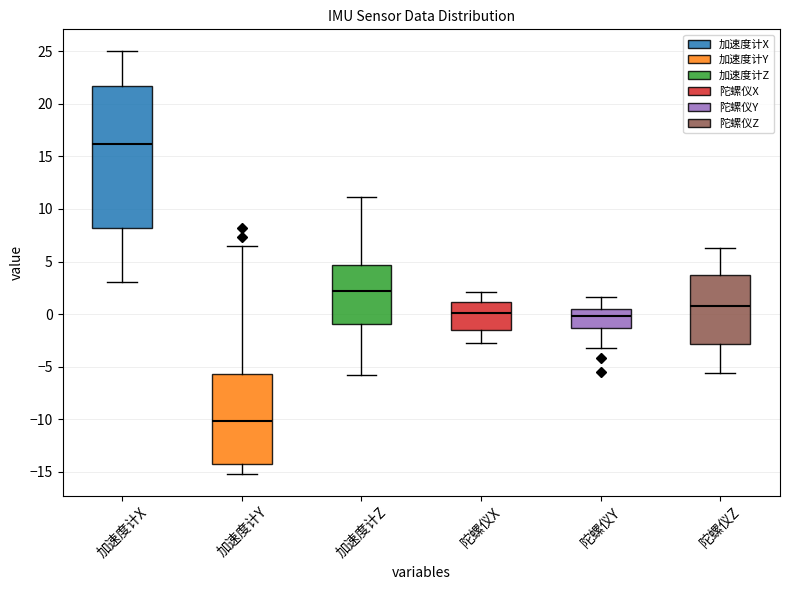

Where does the upper whisker of the box for 加速度计X end on the y-axis? The values are not printed on the chart, so give them approximately, as read against the axis.

25.0